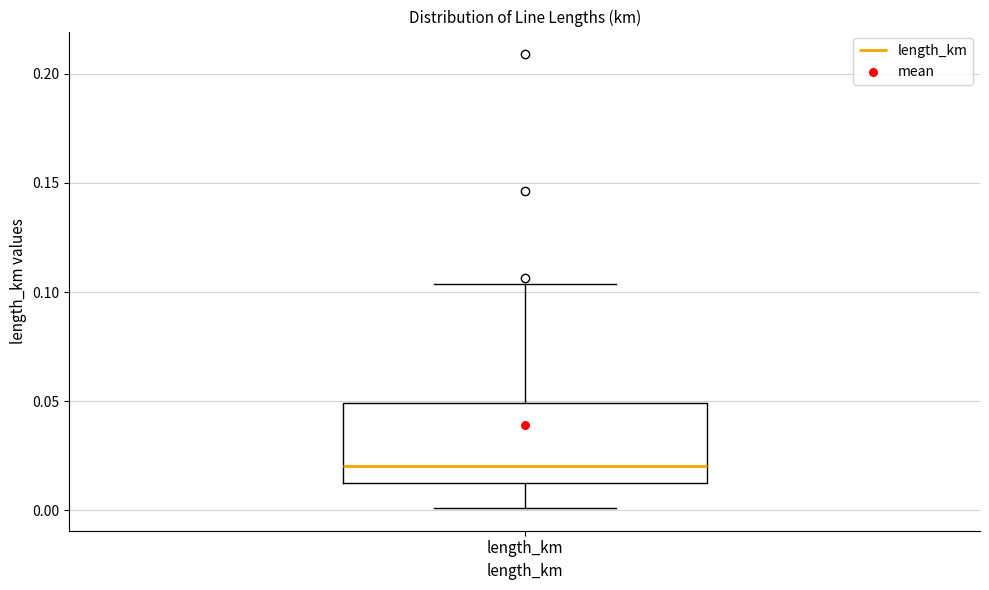

Read this box plot against the y-axis: the position of the median line, the range covered by the box, and the ends of both whiskers. The values are not printed on the chart, so give them approximately, as read against the axis.

median 0.020, box 0.015 to 0.050, whiskers 0.000 to 0.105